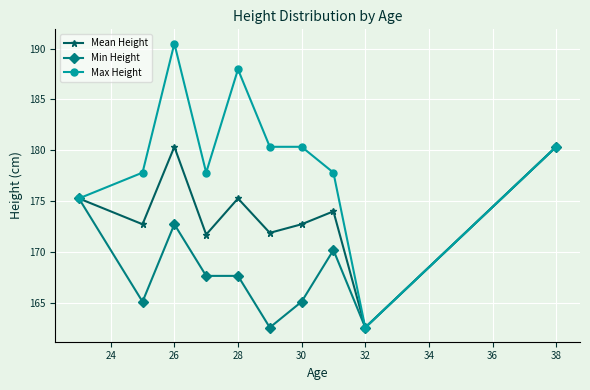

List the series in order of their overall mean, highest first.

Max Height, Mean Height, Min Height